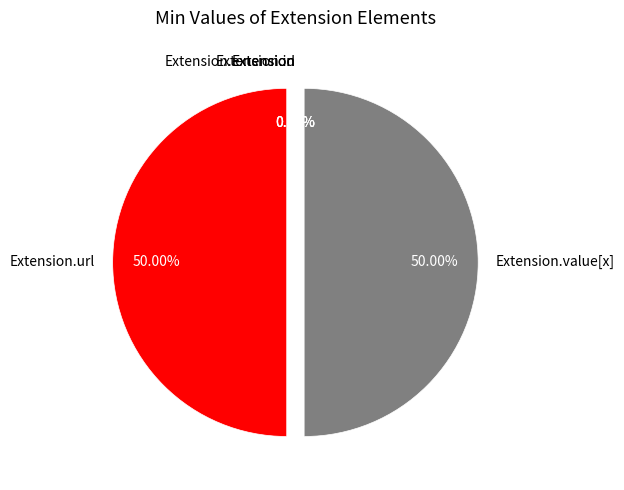

Count the number of slices in the pie.

5